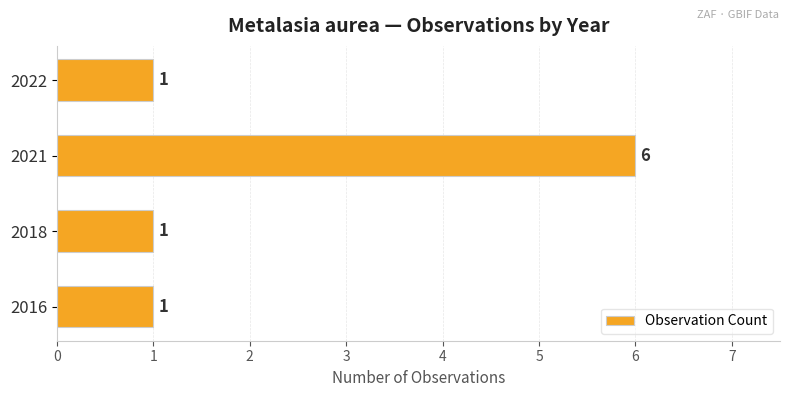

The chart shows a value of 1 at 2022. True or false?

True